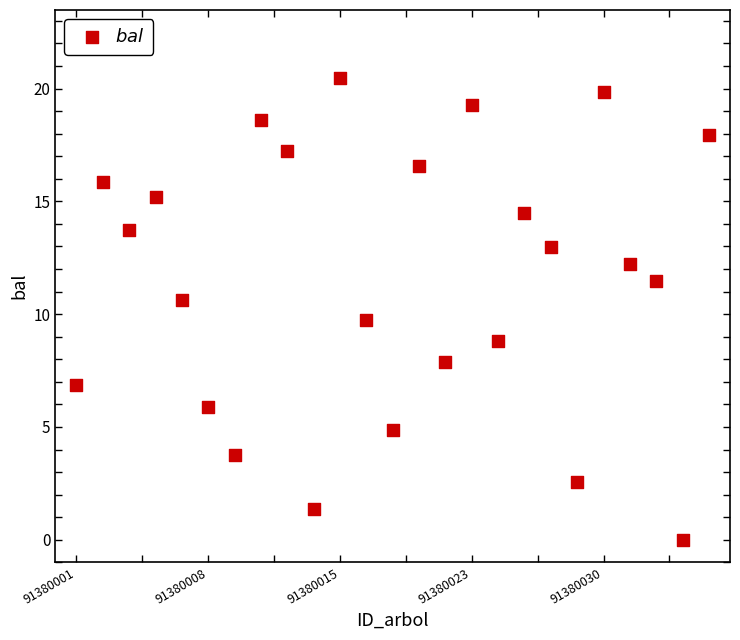

How many points are shown in the scatter plot?

25